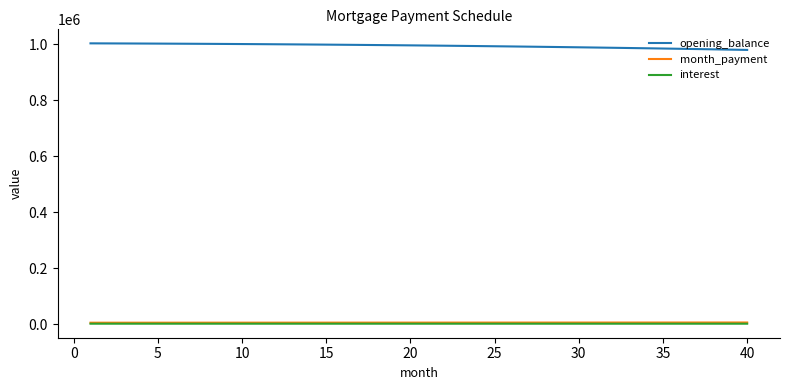

True or false: opening_balance and month_payment intersect in this chart.

False